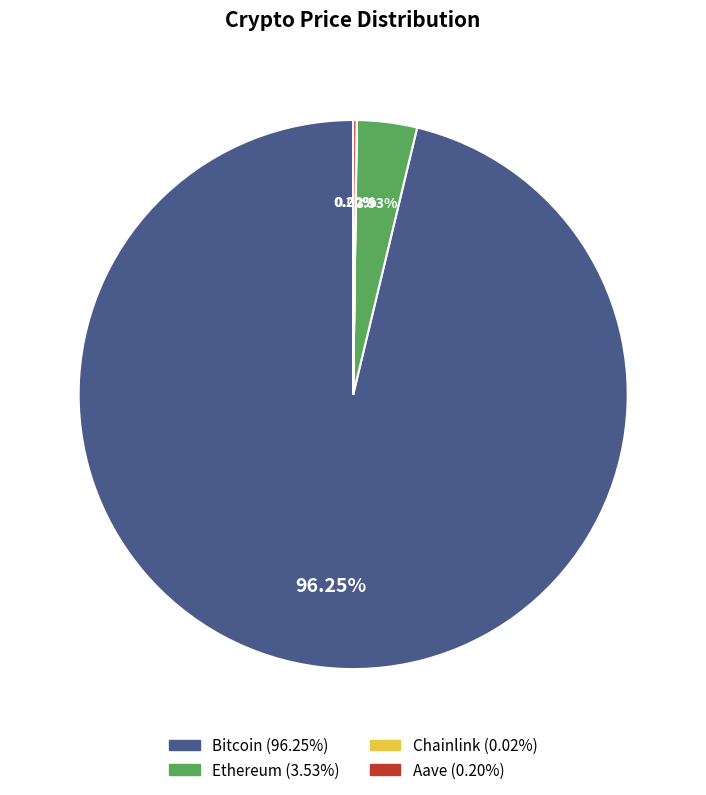

Does any single category account for the majority?

Yes